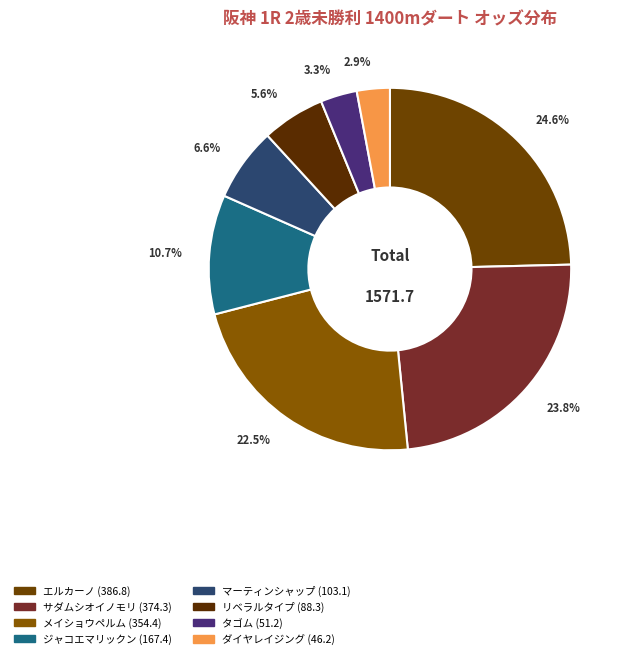

Count the number of slices in the pie.

8